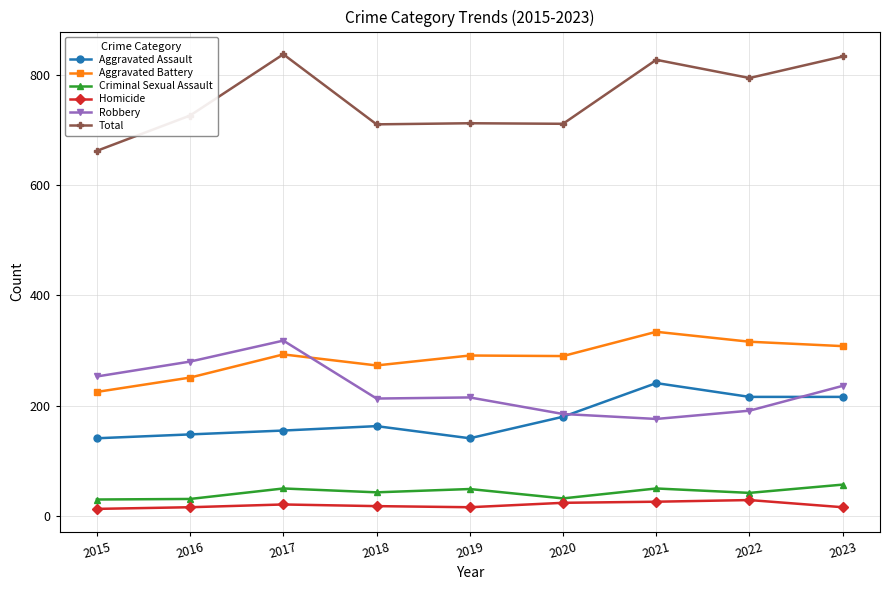

Count the number of data series in this chart.

6